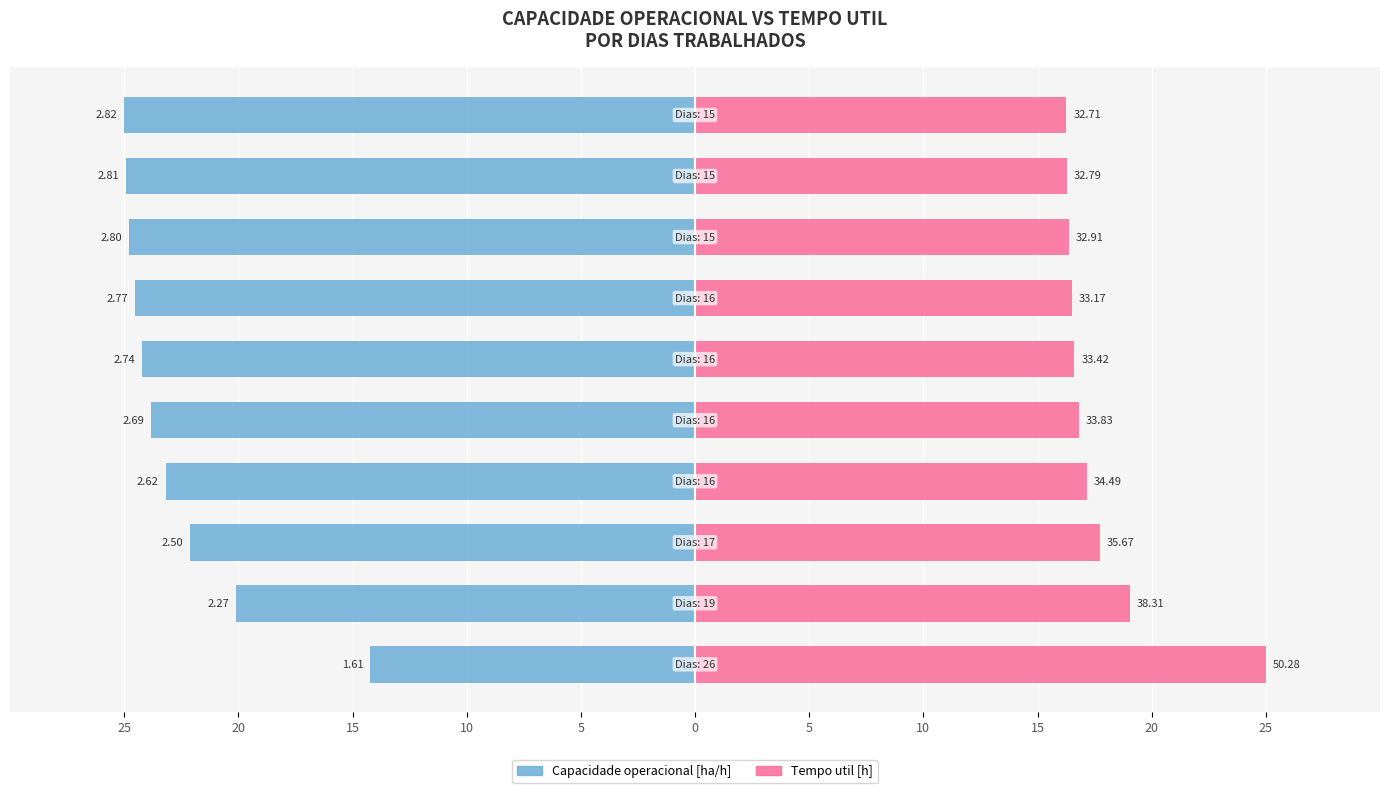

The Tempo util [h] series shows 17.1 at 10. True or false?

True